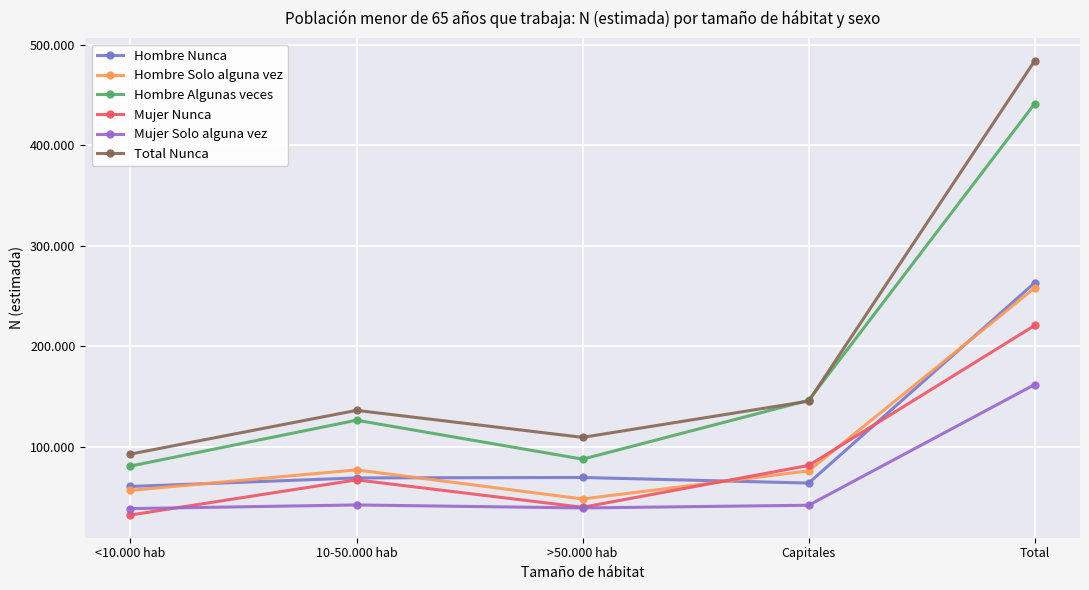

Is this an area chart (filled region under the line)?

No